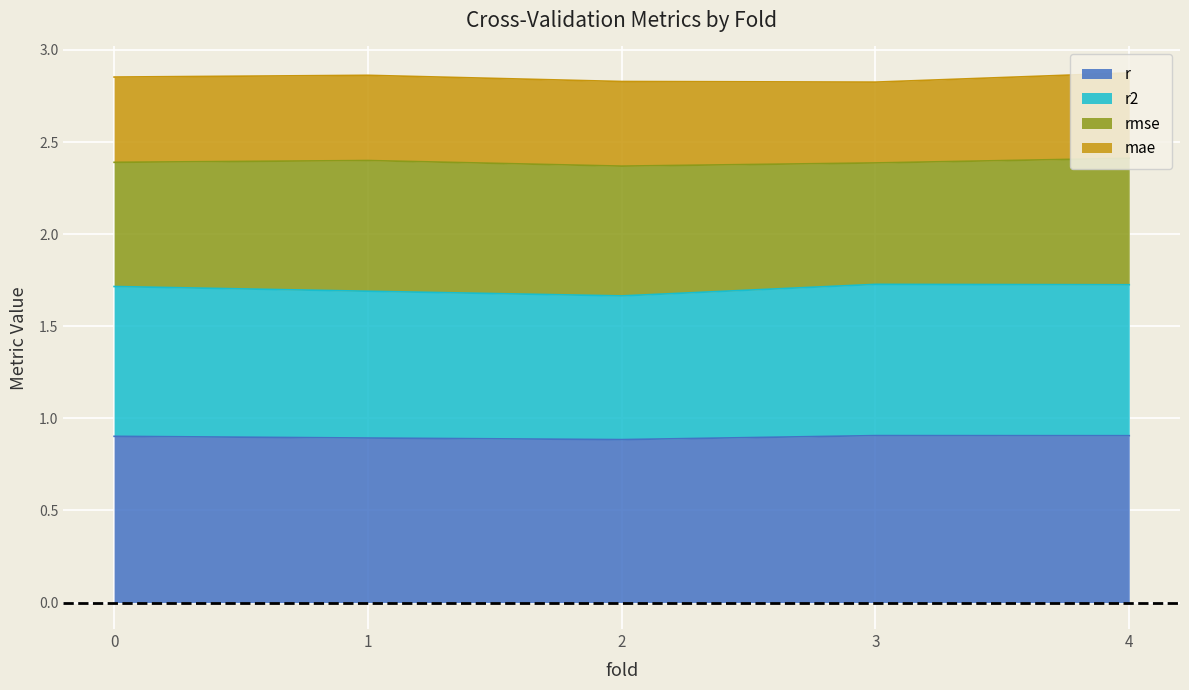

Read the r value at 1.

0.9